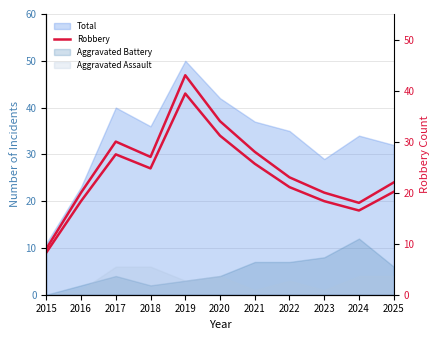

What is the change in value from 2017 to 2021?

-2